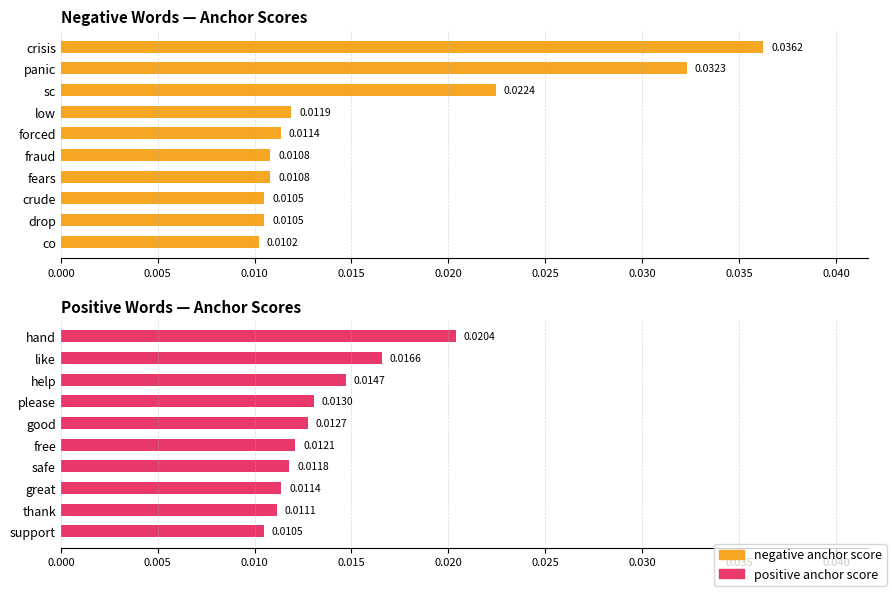

At how many categories does at least one series exceed 0?

10